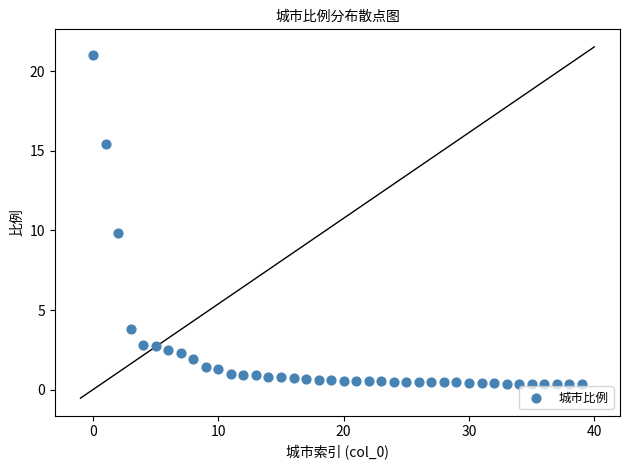

What is the range of Y values (max minus min)?

20.7